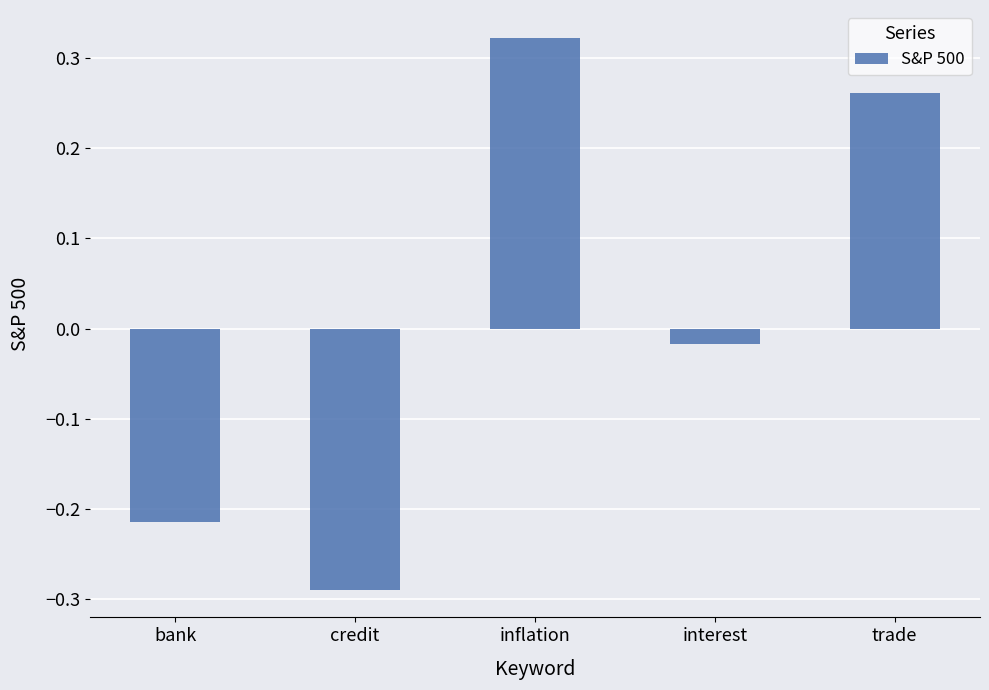

What is the difference between the values at bank and interest?

0.2